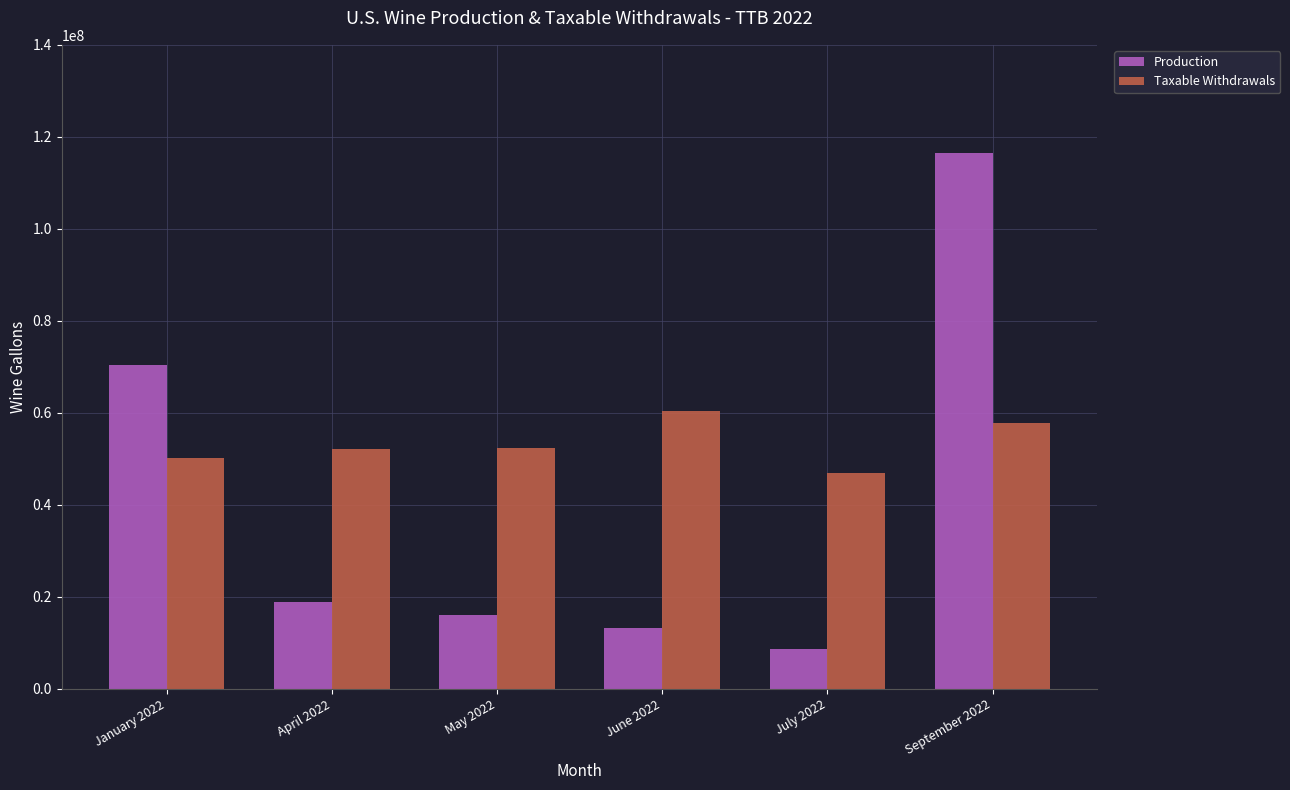

Count the Taxable Withdrawals values in the range 50080204 to 57818797.

4